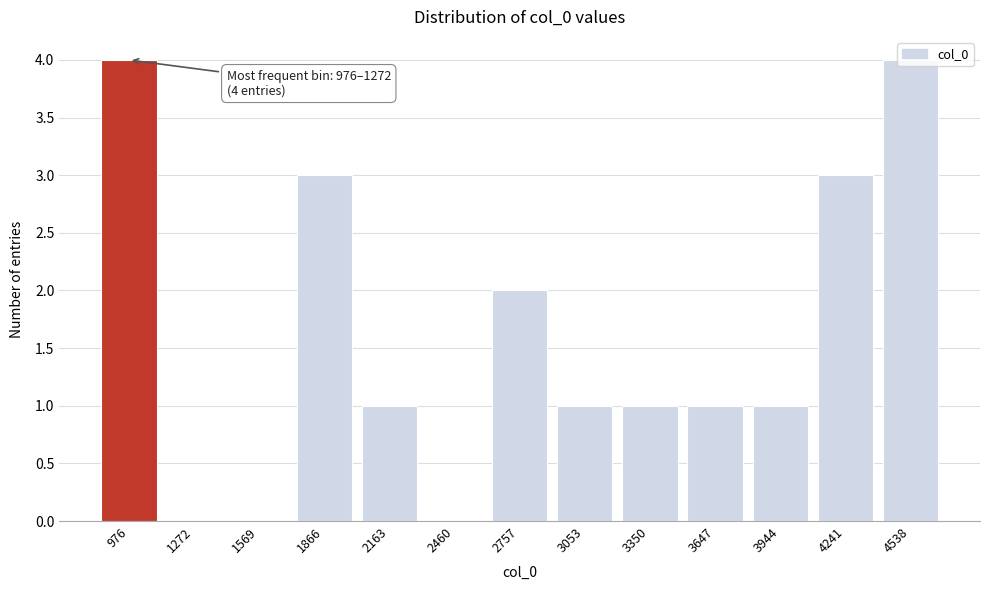

The value at 1272 is 0. True or false?

True